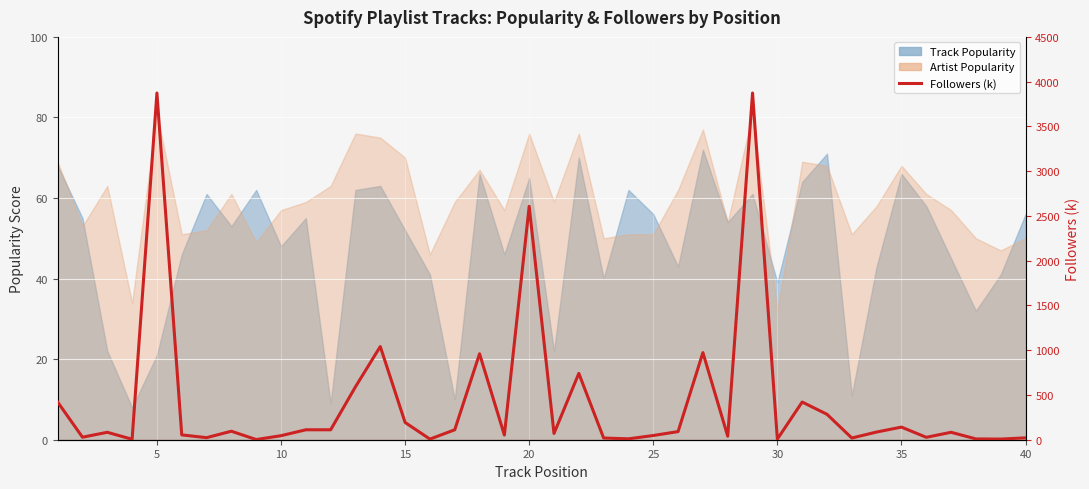

True or false: there are more than 0 points higher than both neighbors.

True